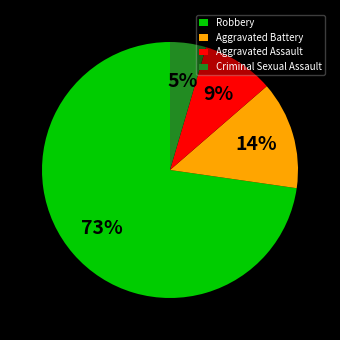

What is the largest slice in the pie chart?

Robbery